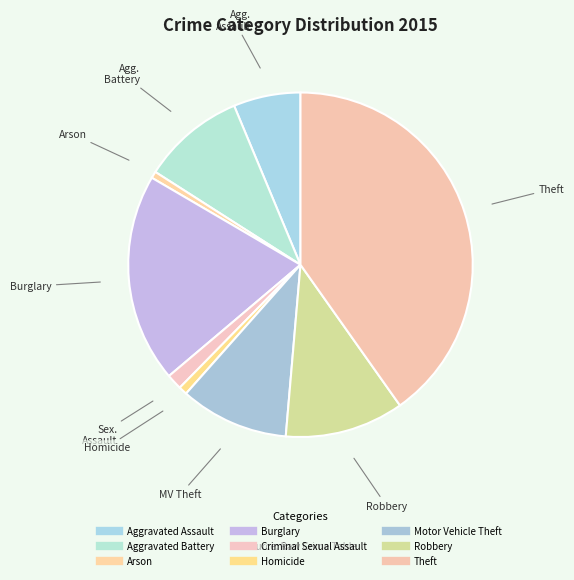

How many segments does this pie chart have?

9